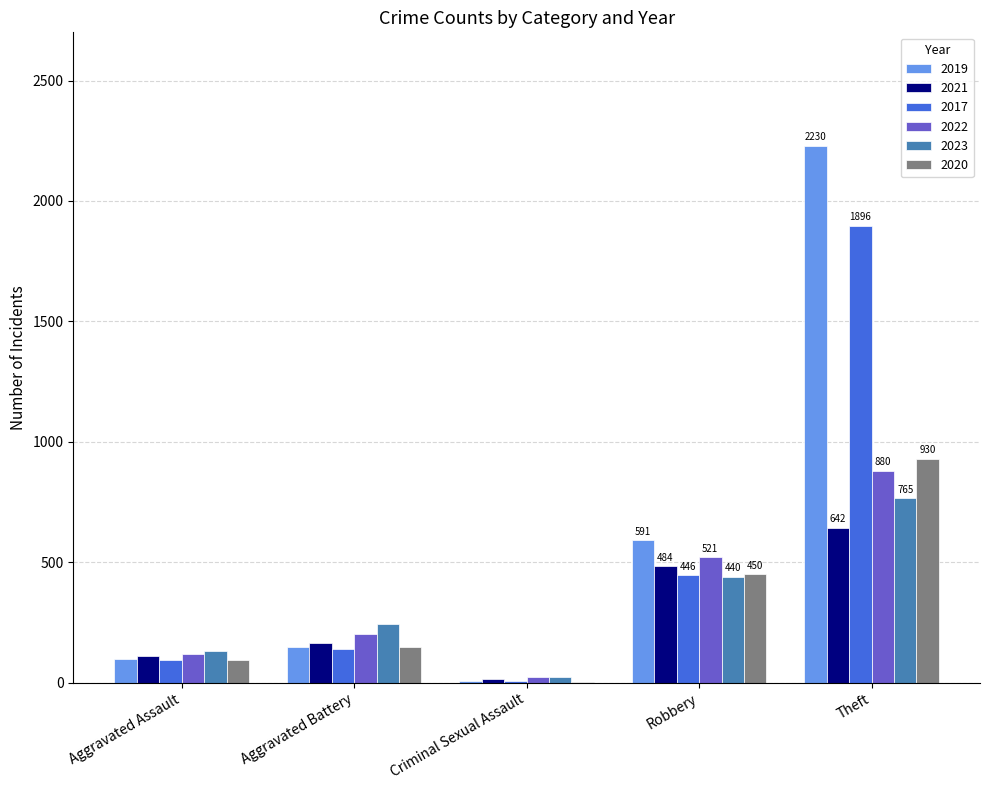

What is the maximum value shown in the chart?

2230